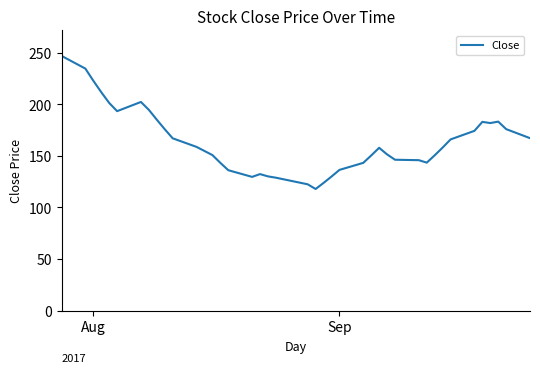

What is the greatest value displayed?

247.0